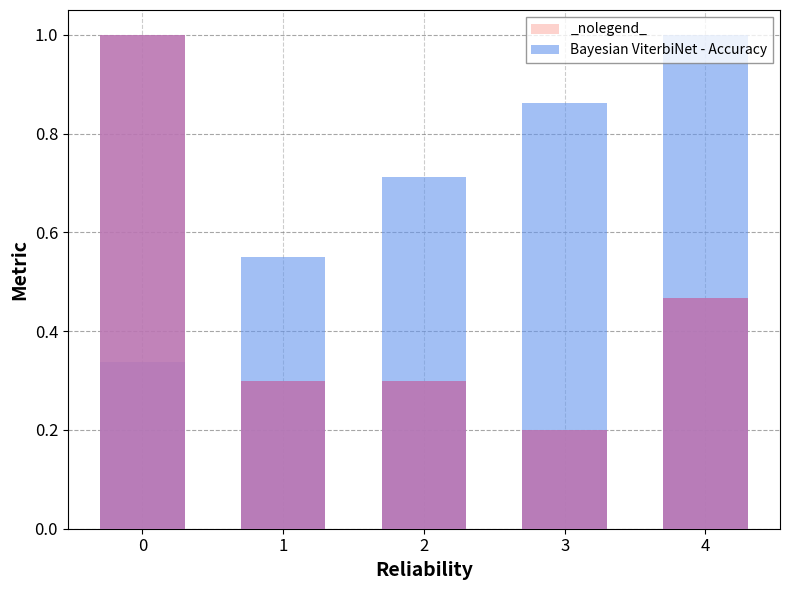

At which category is the sum across all series the highest?

4